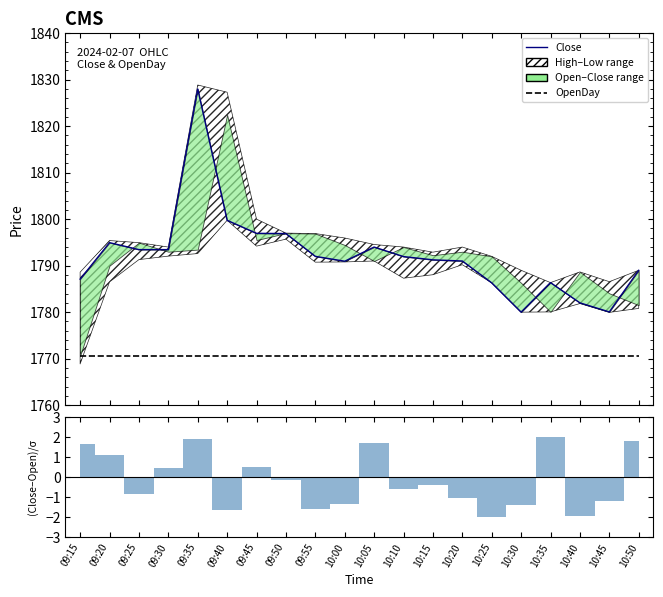

Reading right to left, transcribe all the data shown in this chart.

OpenDay: 1770.6	1770.6	1770.6	1770.6	1770.6	1770.6	1770.6	1770.6	1770.6	1770.6	1770.6	1770.6	1770.6	1770.6	1770.6	1770.6	1770.6	1770.6	1770.6	1770.6
Close: 1789.0	1780.0	1782.0	1786.3	1780.0	1786.3	1791.0	1791.2	1792.0	1794.0	1791.0	1792.0	1796.9	1797.0	1799.8	1828.0	1793.5	1793.5	1795.0	1787.1